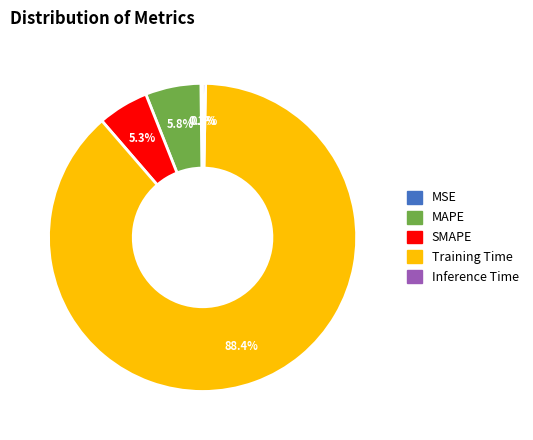

What is the total percentage of MAPE and Training Time?

94.2%